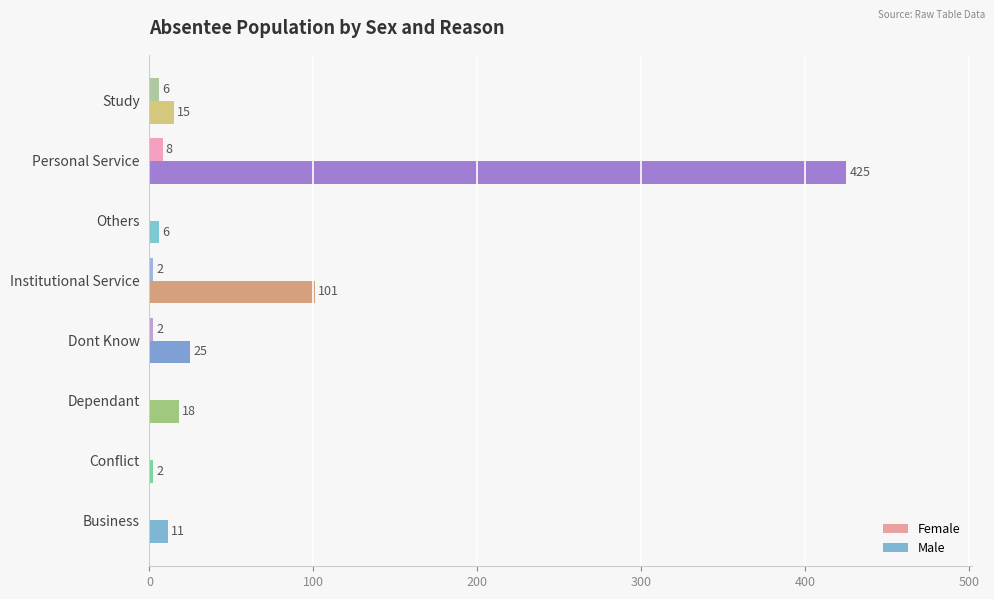

Is it true that Male equals 2 at Conflict?

True